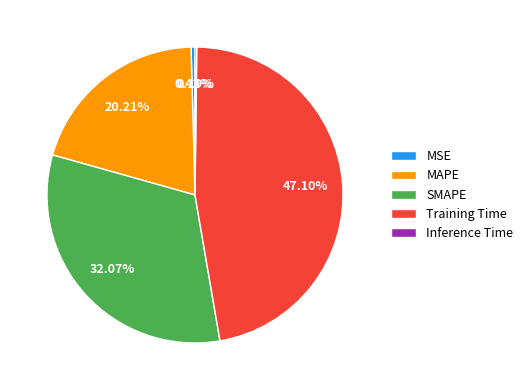

Is it true that MSE is 14% of the pie?

False